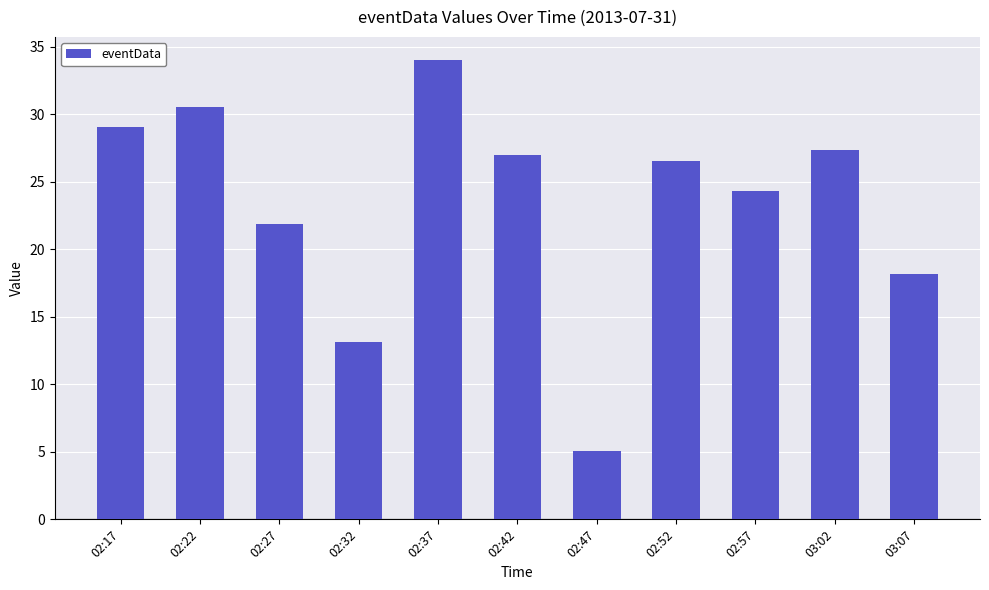

At which label does the data first exceed 26?

02:17